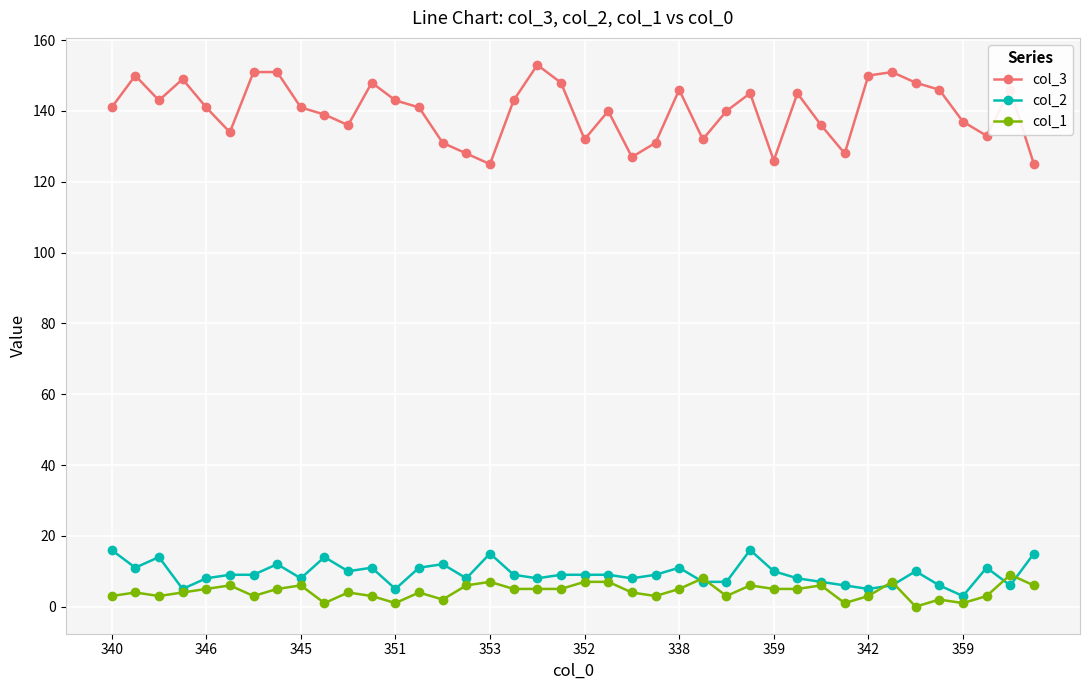

True or false: col_3 and col_2 intersect in this chart.

False